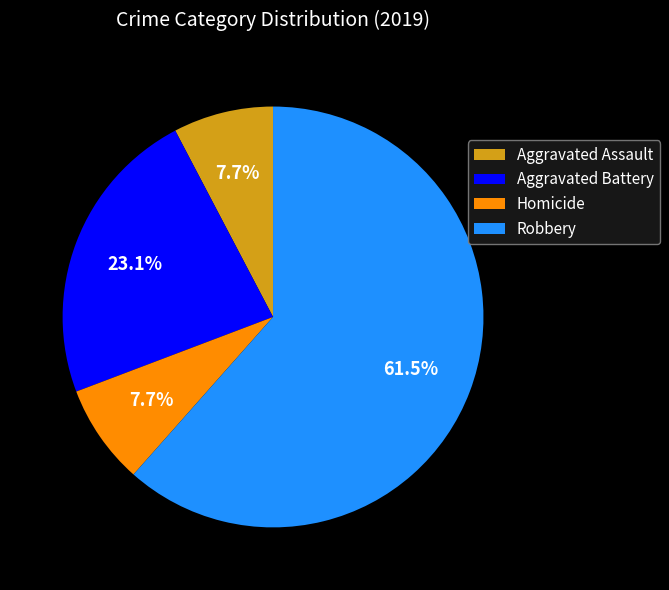

Which slice represents more than half of the pie?

Robbery